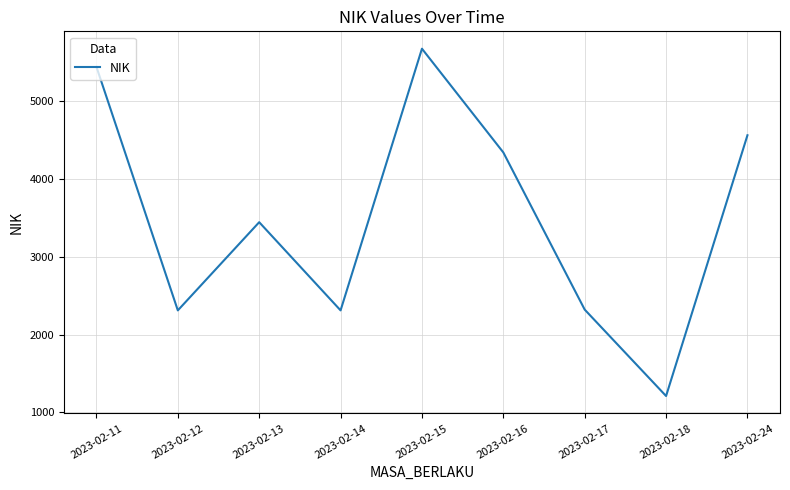

What is the difference between the maximum and minimum values?

4466